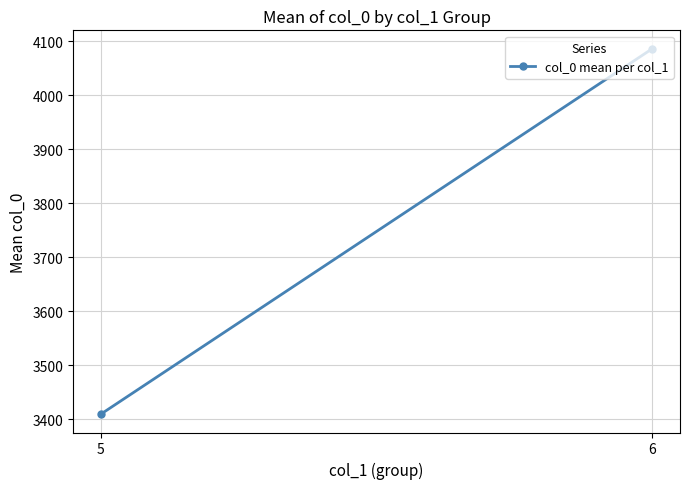

How many lines are shown in the chart?

1